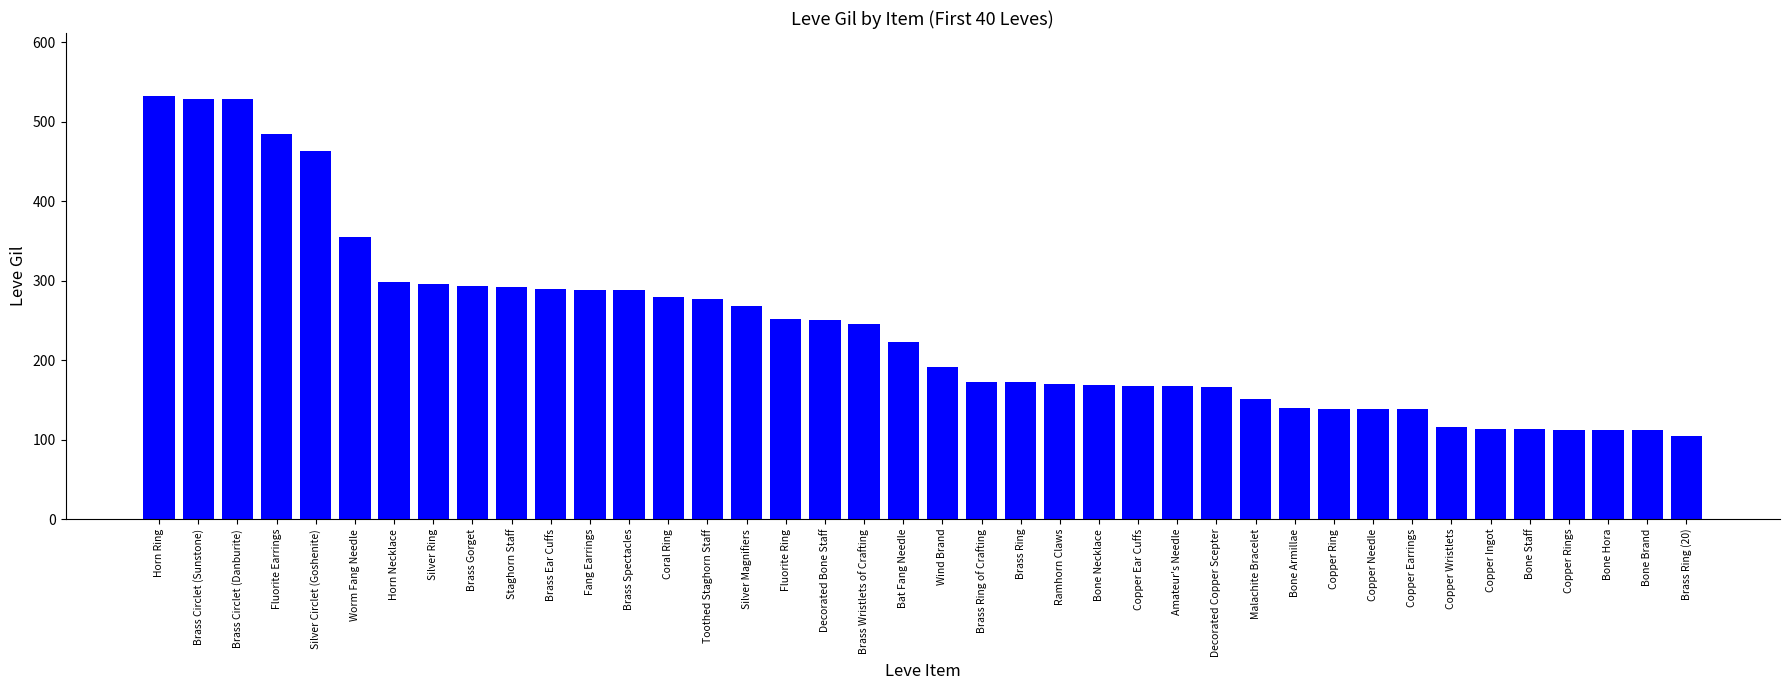

What is the label of the 17th bar from the right?

Ramhorn Claws